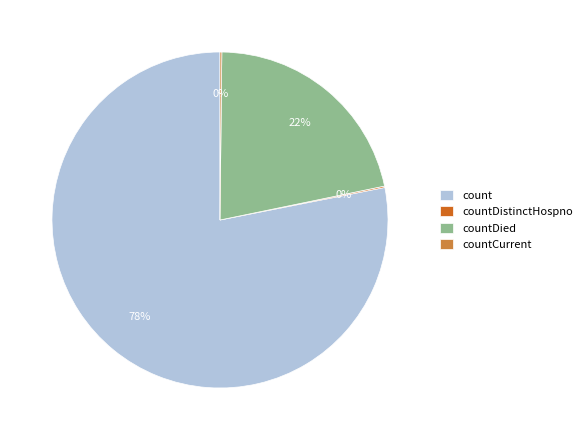

To the nearest percent, what percentage of the pie is countDied?

22%